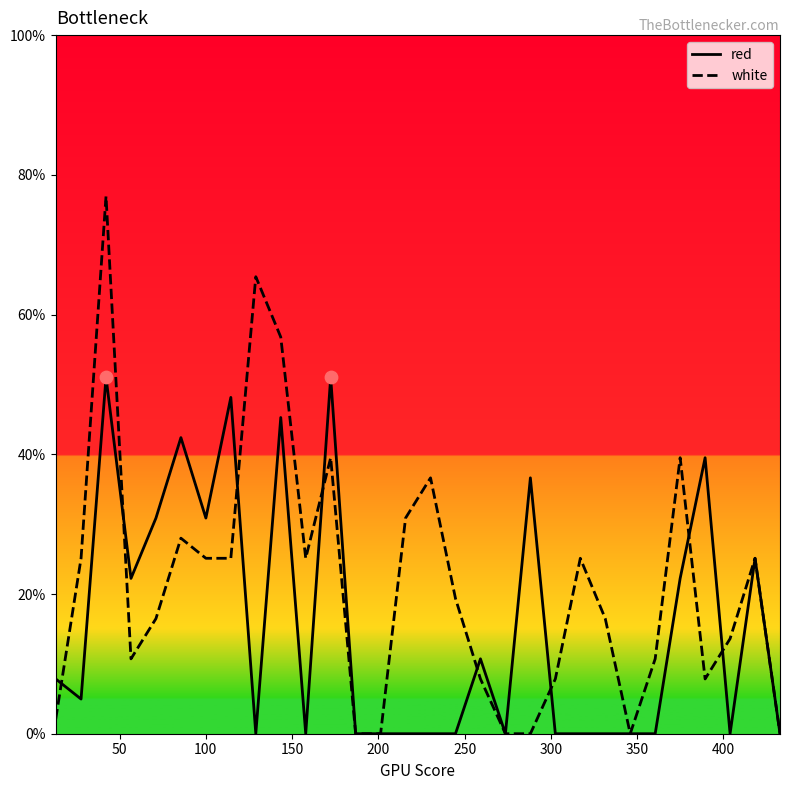

Which series has the largest total across all categories?

white